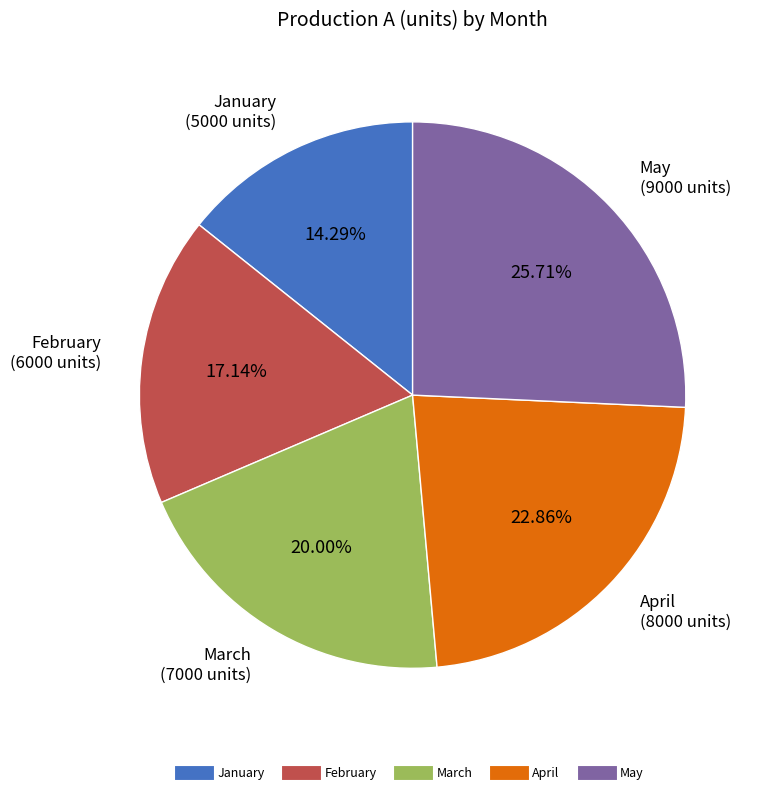

Rank the categories by value from lowest to highest.

January, February, March, April, May